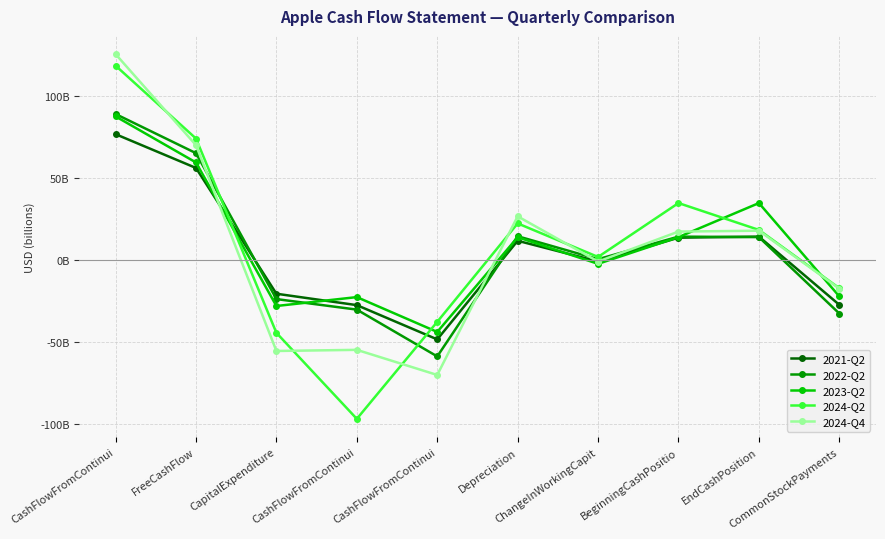

Does the chart have visible grid lines?

Yes